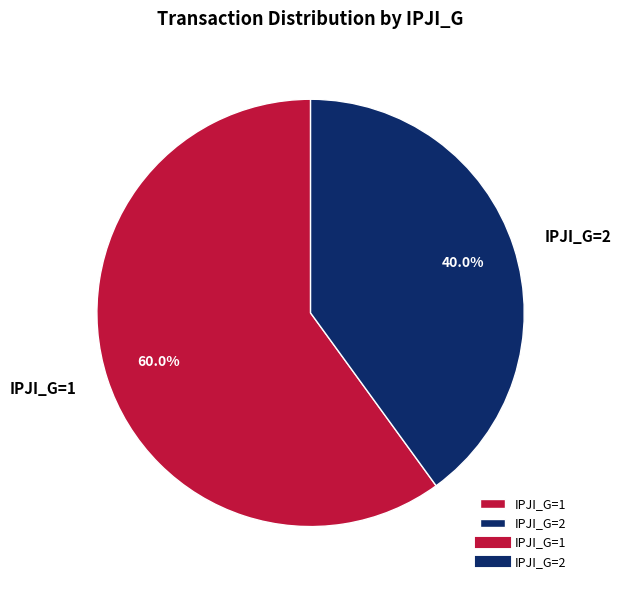

Rank the categories by value from highest to lowest.

IPJI_G=1, IPJI_G=2